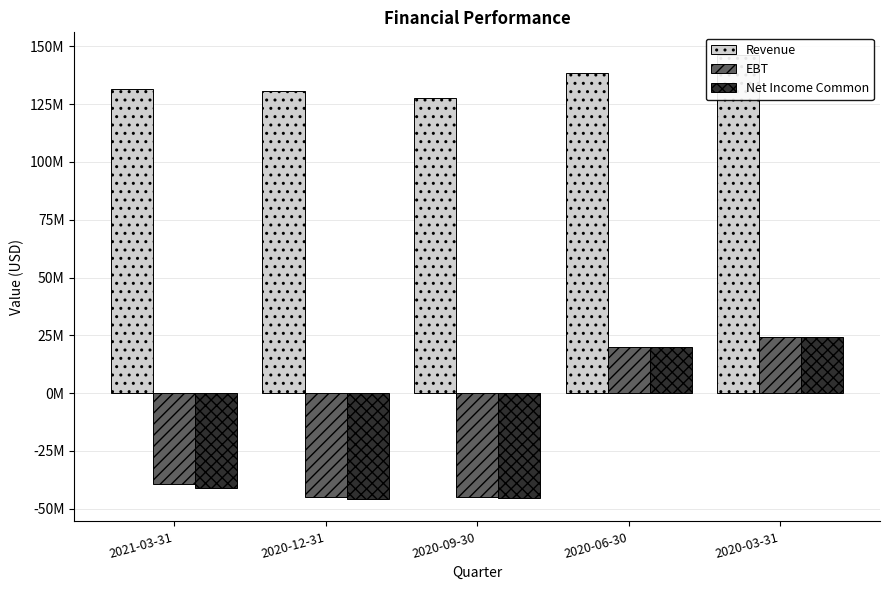

Does the chart contain stacked bars?

No